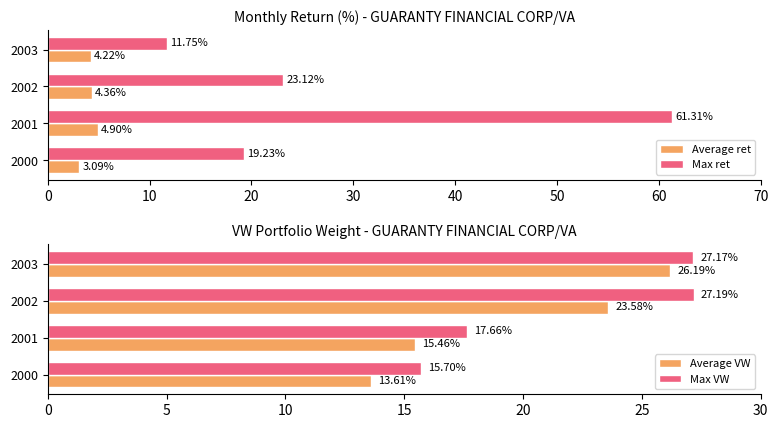

What is the sum of the Average ret values at 2000 and 2003?

7.3